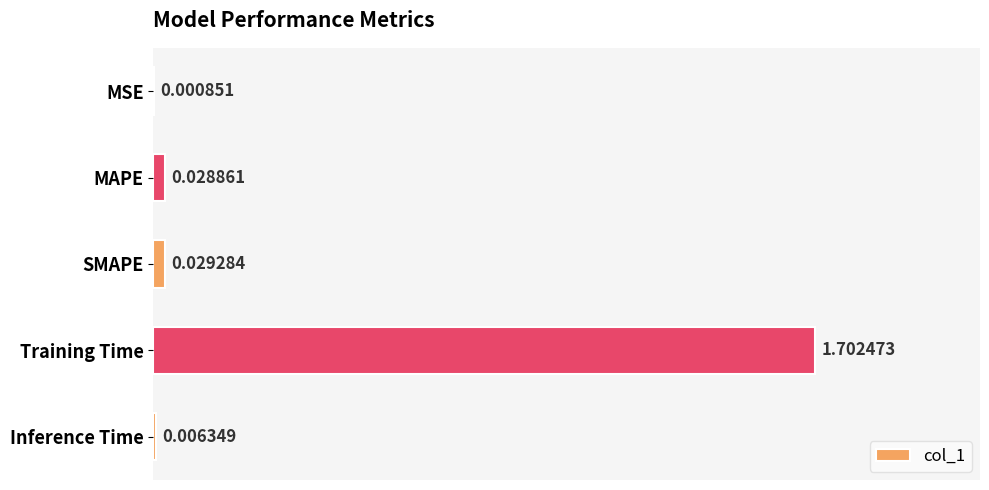

What is the sum of all values?

1.8